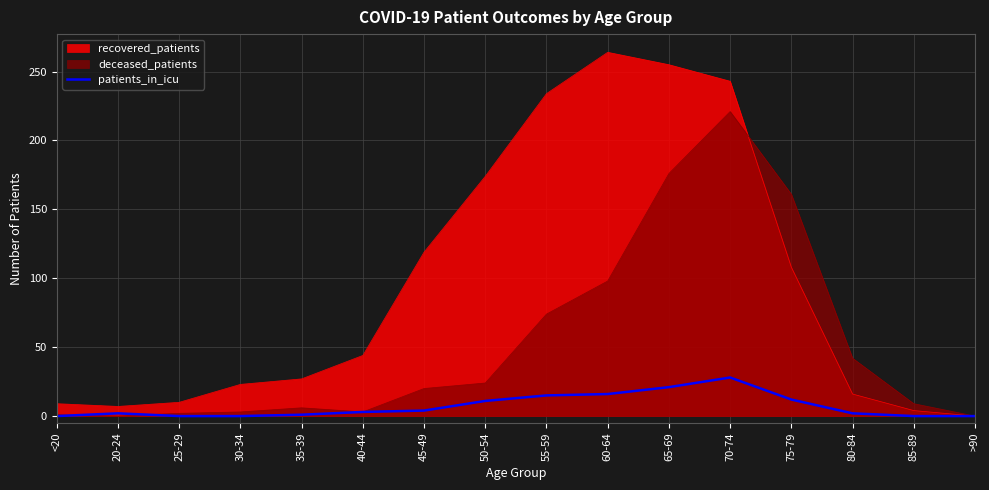

What is the label of the 13th point from the right?

30-34